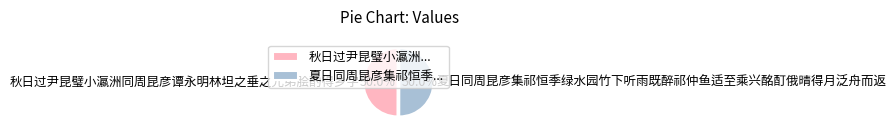

What is the ratio of the value at 夏日同周昆彦集祁恒季绿水园竹下听雨既醉祁仲鱼适至乘兴酩酊俄晴得月泛舟而返 to the value at 秋日过尹昆璧小瀛洲同周昆彦谭永明林坦之垂之兄弟脍酌得乡字?

1.0